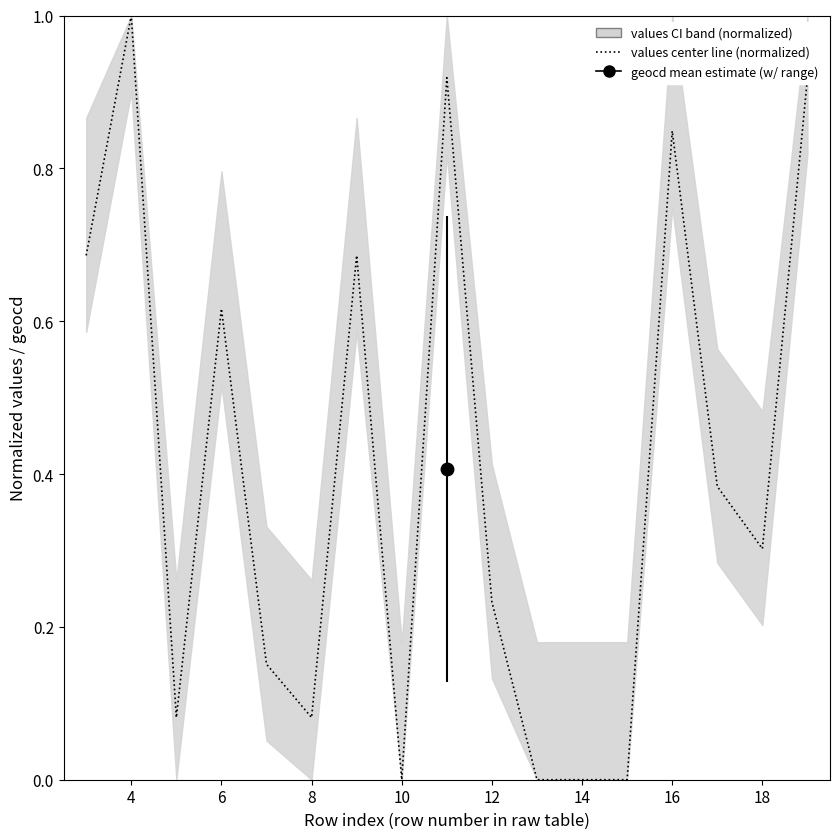

True or false: there are more than 1 points higher than both neighbors.

True